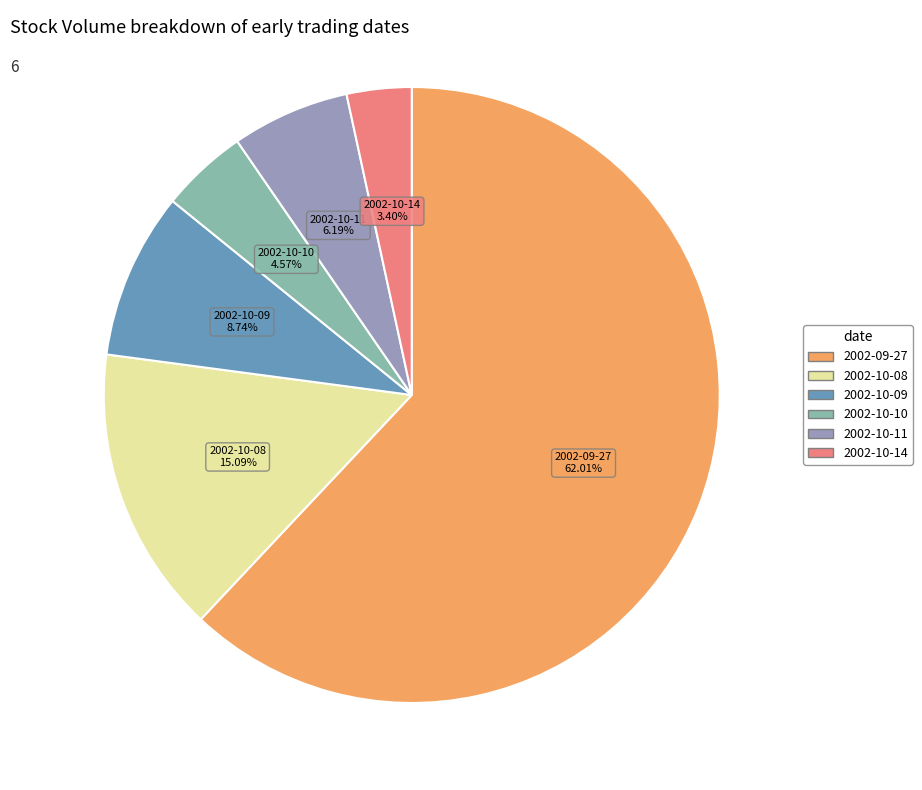

Combined, do 2002-10-14 and 2002-10-11 account for over 50%?

No